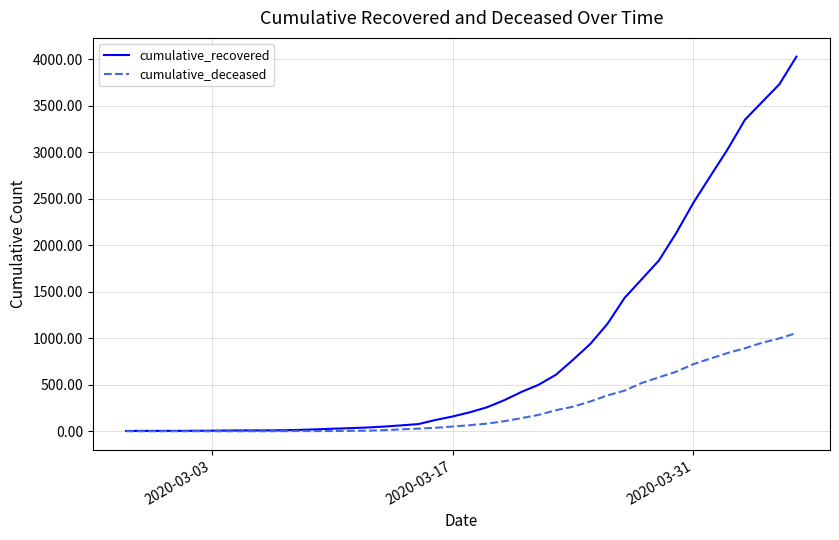

List the series in order of their peak value, highest first.

cumulative_recovered, cumulative_deceased